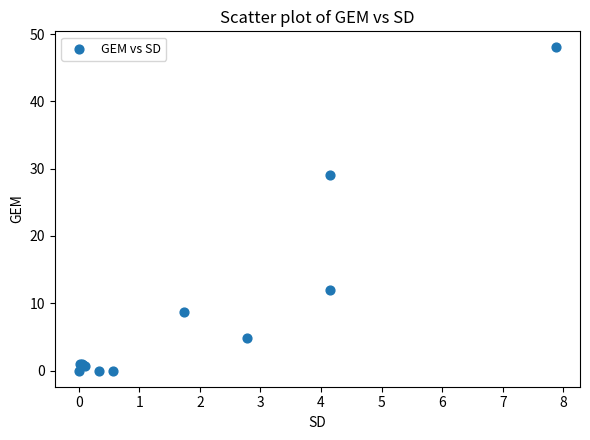

What Y value in the scatter plot is closest to 24?

29.0